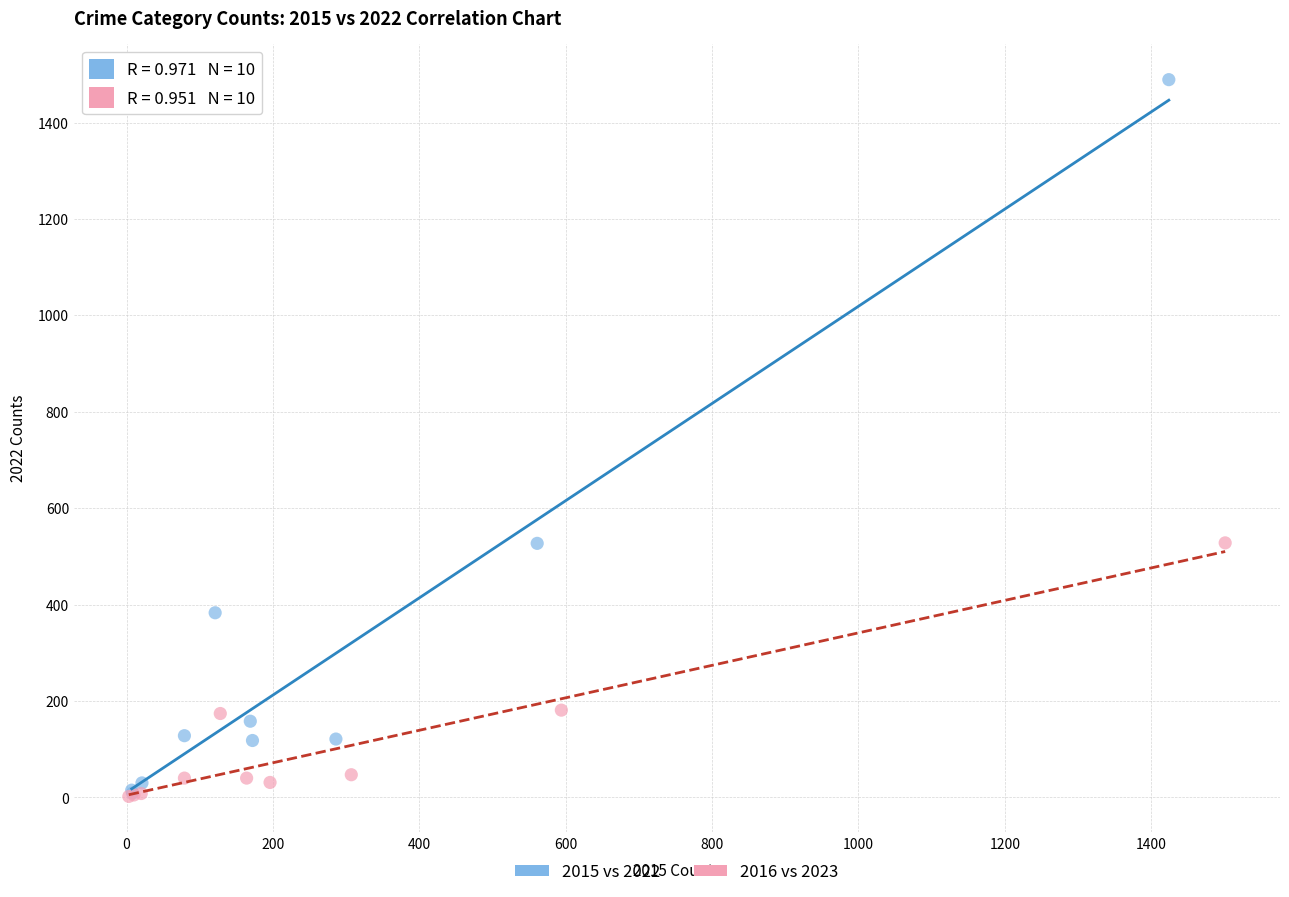

Which series has the widest spread of Y values?

2015 vs 2022